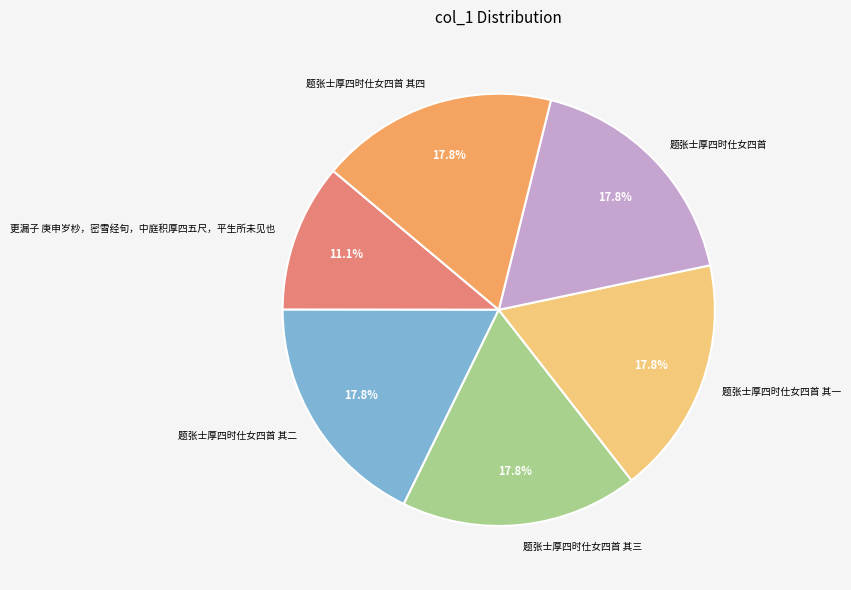

Which category has the smallest portion of the pie?

更漏子 庚申岁杪，密雪经旬，中庭积厚四五尺，平生所未见也